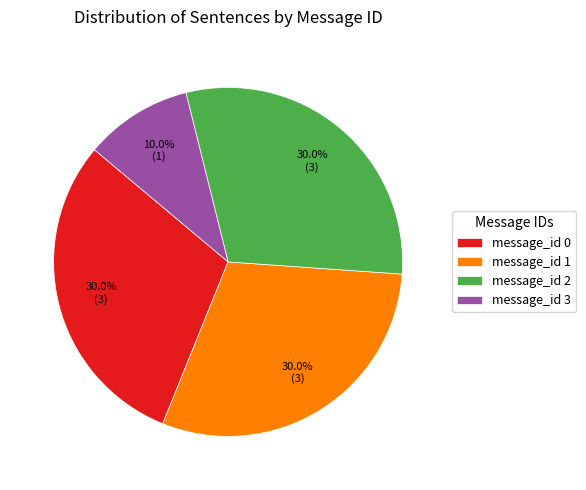

How many segments does this pie chart have?

4